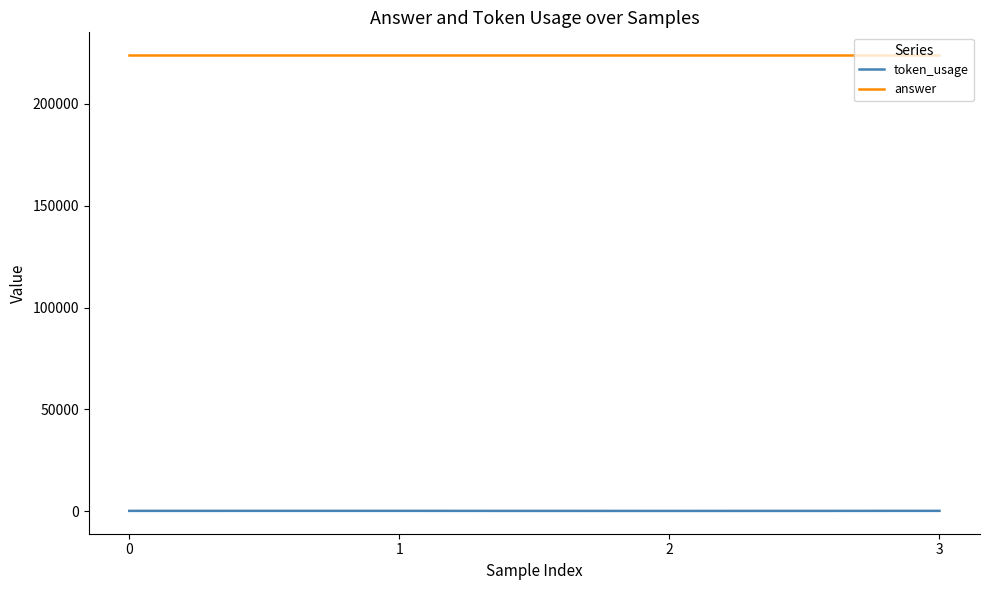

Count the token_usage values in the range 196 to 206.

3